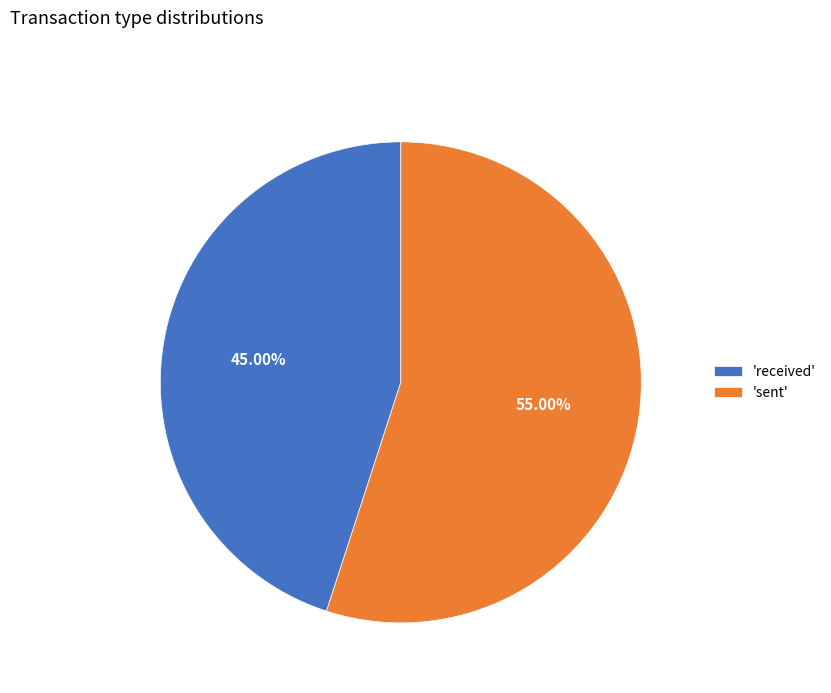

What is the majority slice?

'sent'